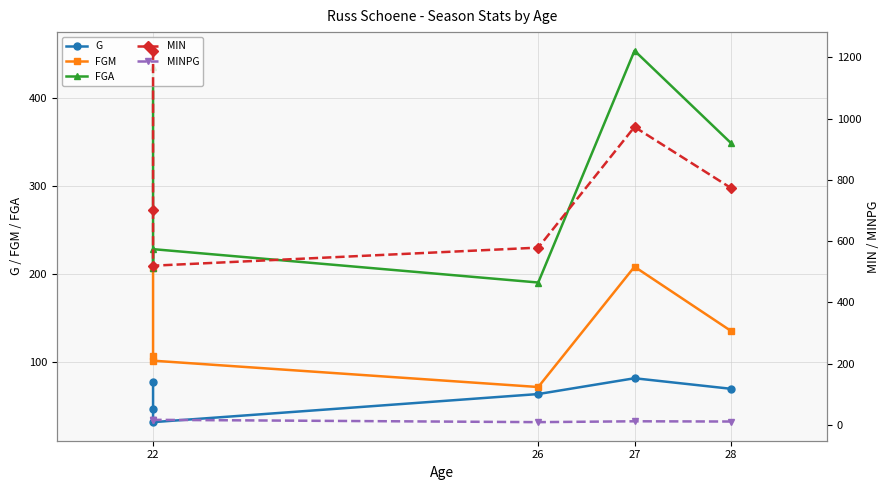

True or false: FGM has more than 0 points higher than both neighbors.

True